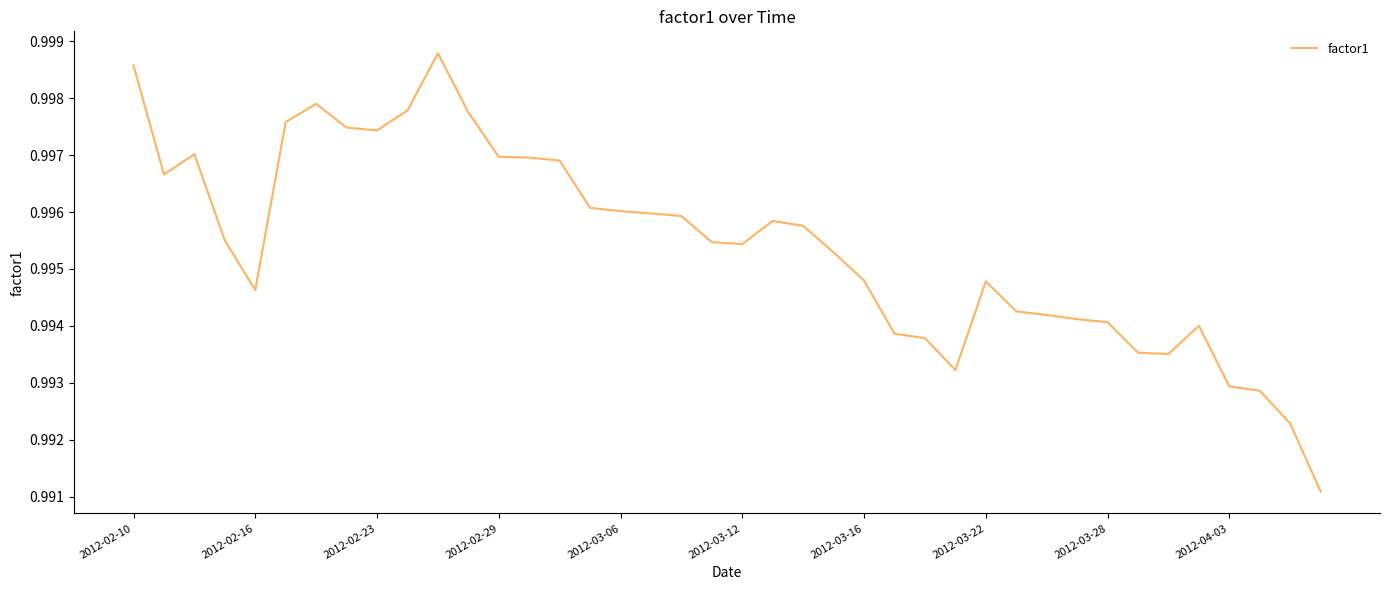

Count the values in the range 0 to 1.

40